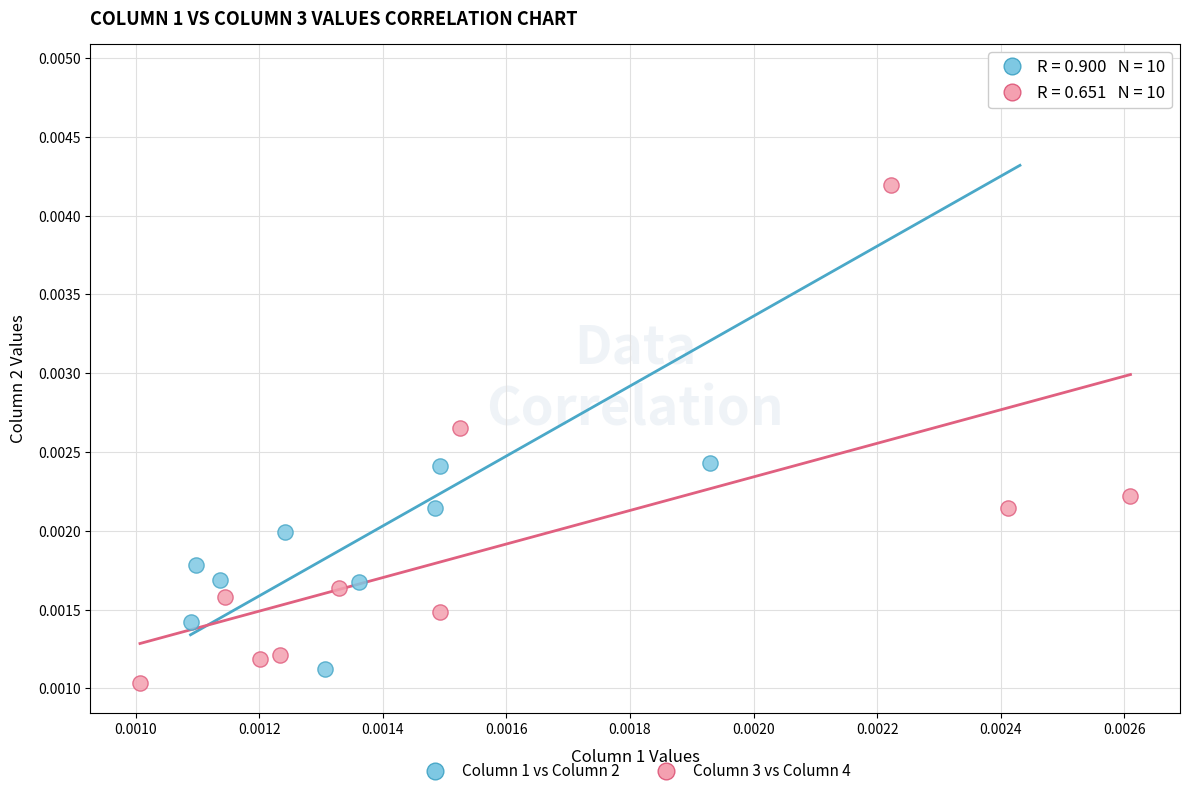

Which series has the widest spread of Y values?

Column 1 vs Column 2